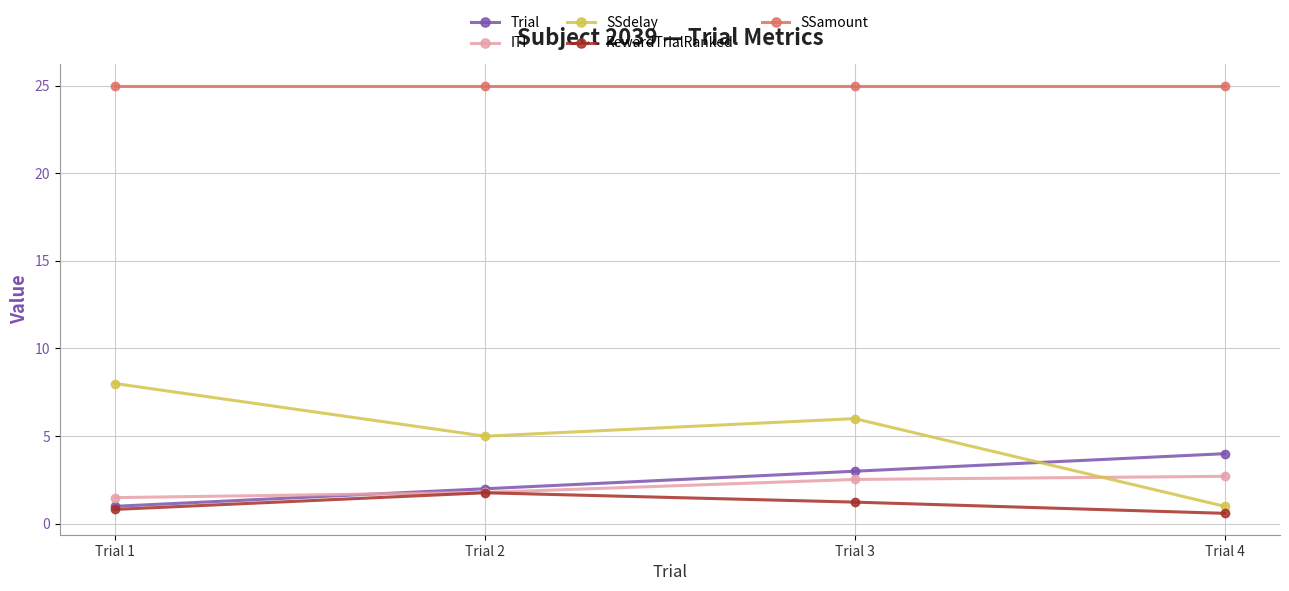

At which category is the sum across all series the highest?

Trial 3